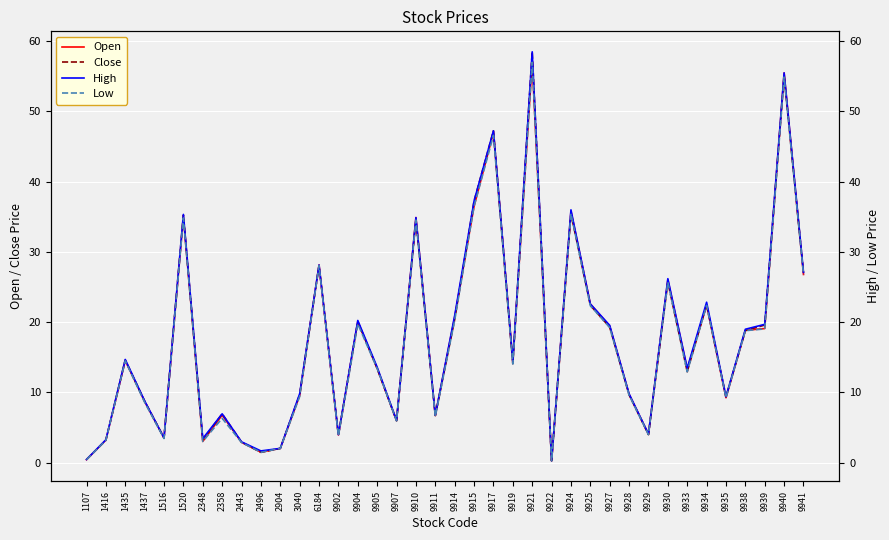

What are all the series names shown in the legend?

Open, Close, High, Low